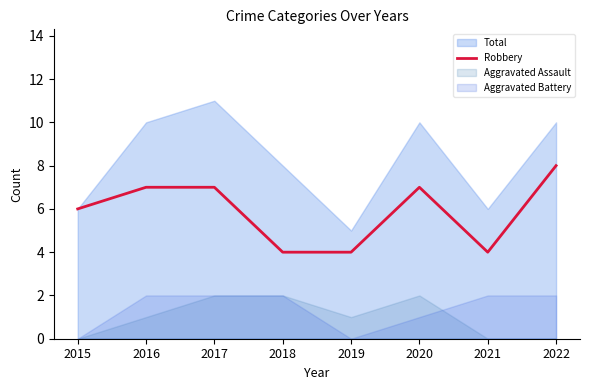

How many values are below 7?

4